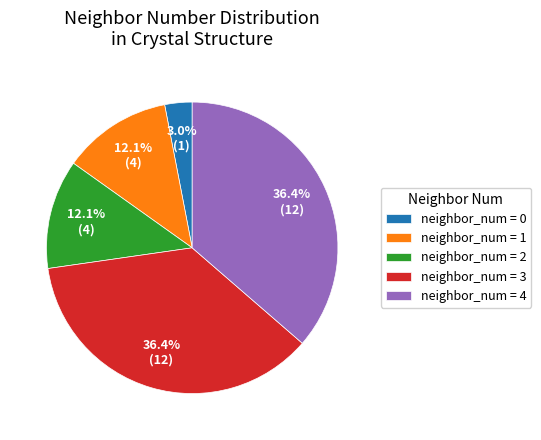

Which has a higher value, neighbor_num = 2 or neighbor_num = 4?

neighbor_num = 4